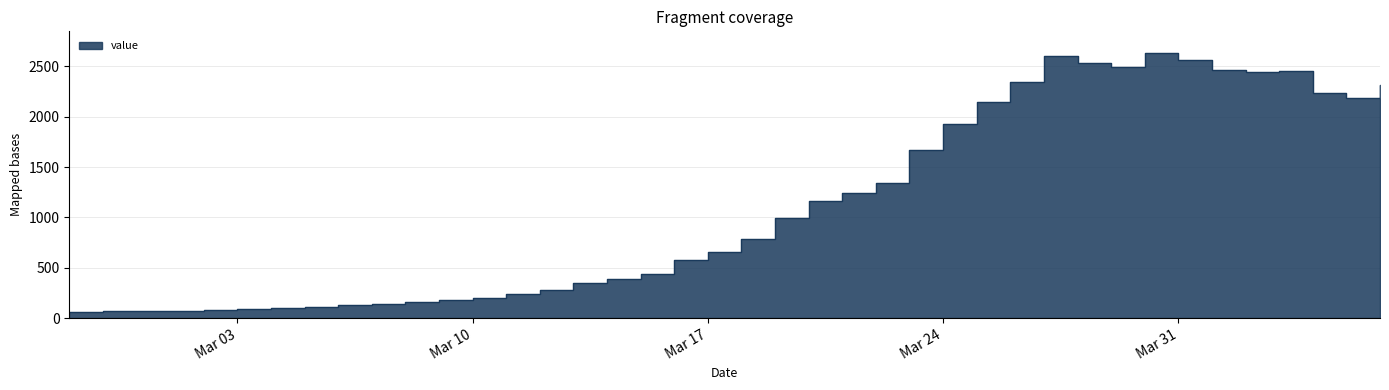

How many distinct data groups are displayed?

1